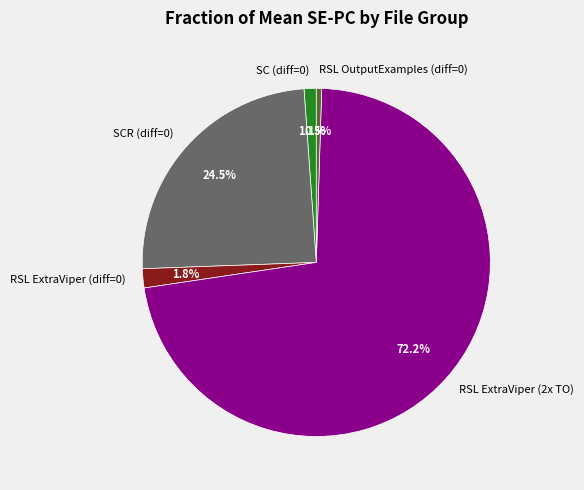

Which has a higher value, SCR (diff=0) or RSL ExtraViper (diff=0)?

SCR (diff=0)